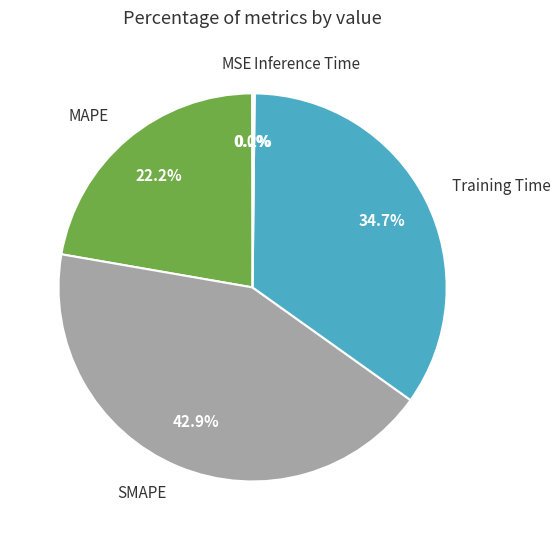

What percentage is NOT represented by SMAPE?

57.1%